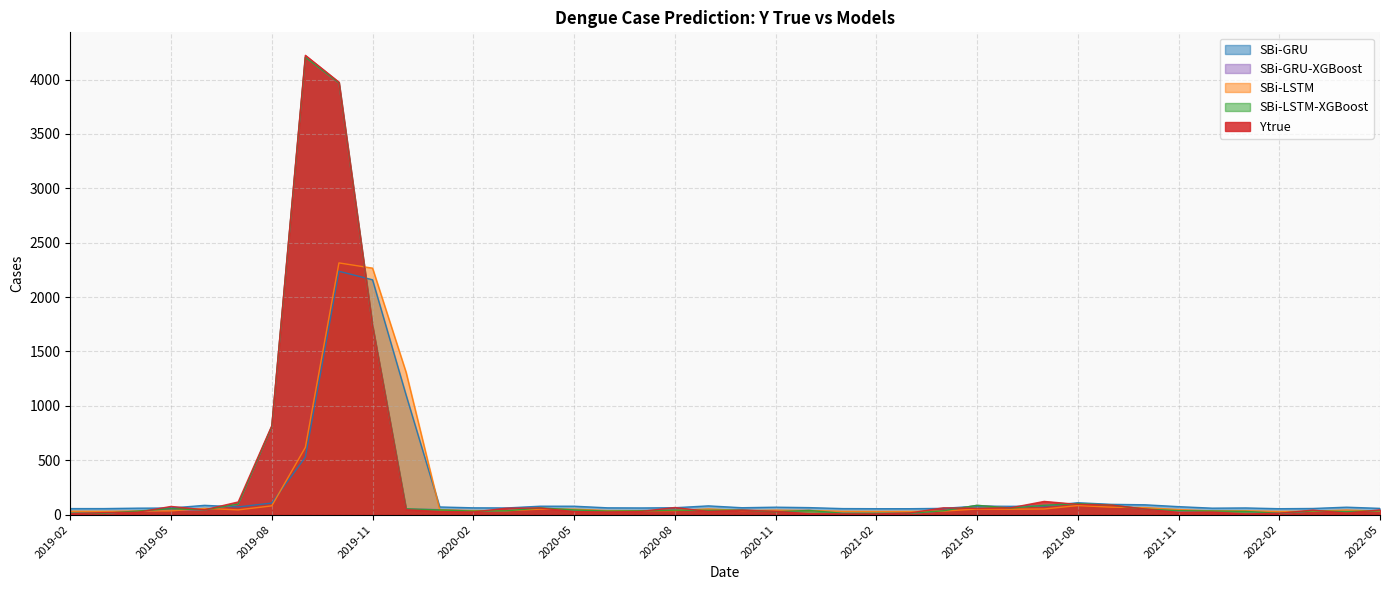

What is the approximate value of SBi-LSTM at 2021-02?

29